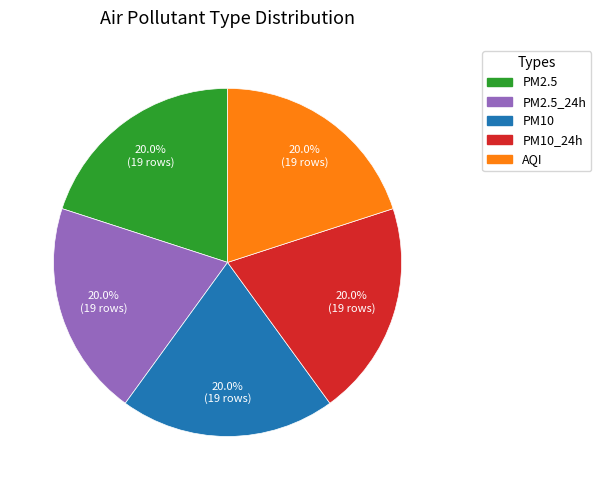

Is there a majority slice in this chart?

No